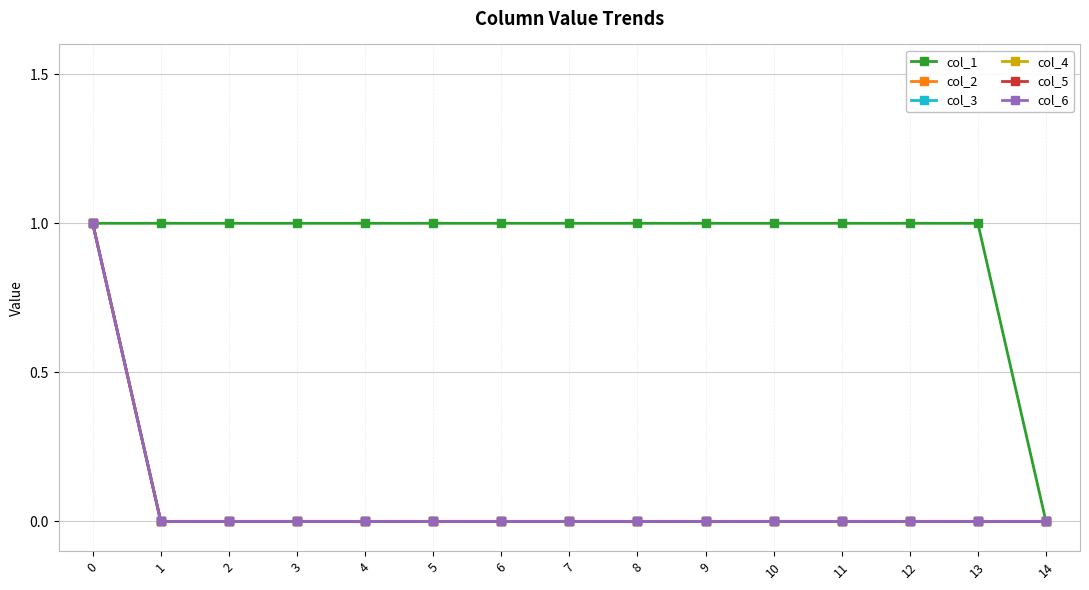

Where is col_4 nearest to the value 0?

1